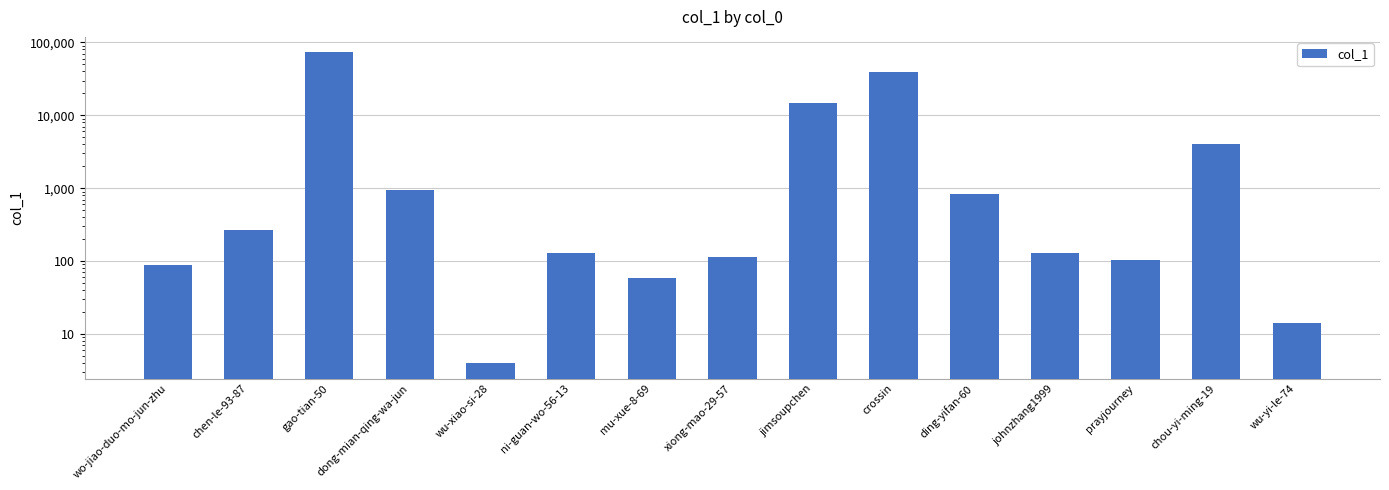

Reading left to right, what are all the values shown in this chart?

89	265	72954	942	4	129	59	115	14831	39453	841	128	102	4013	14